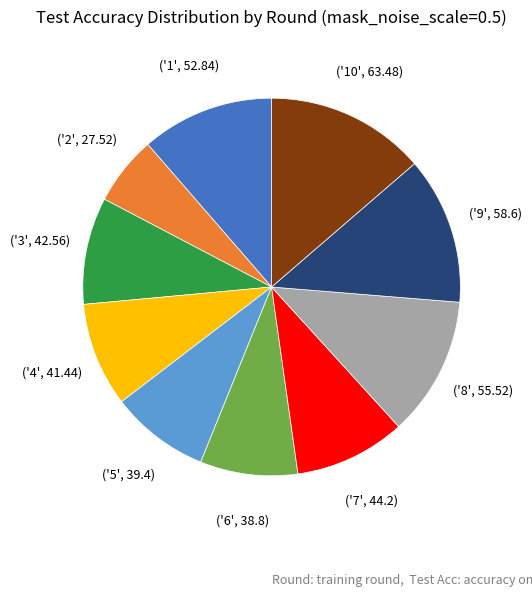

Is there any slice that represents more than half of the pie?

No